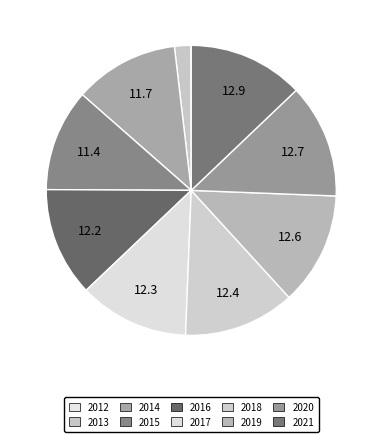

Which category has the smallest portion of the pie?

2012